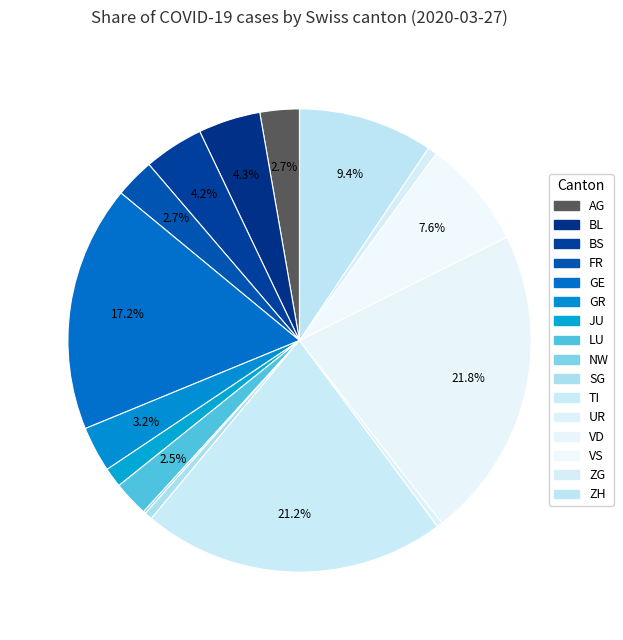

Is there a majority slice in this chart?

No